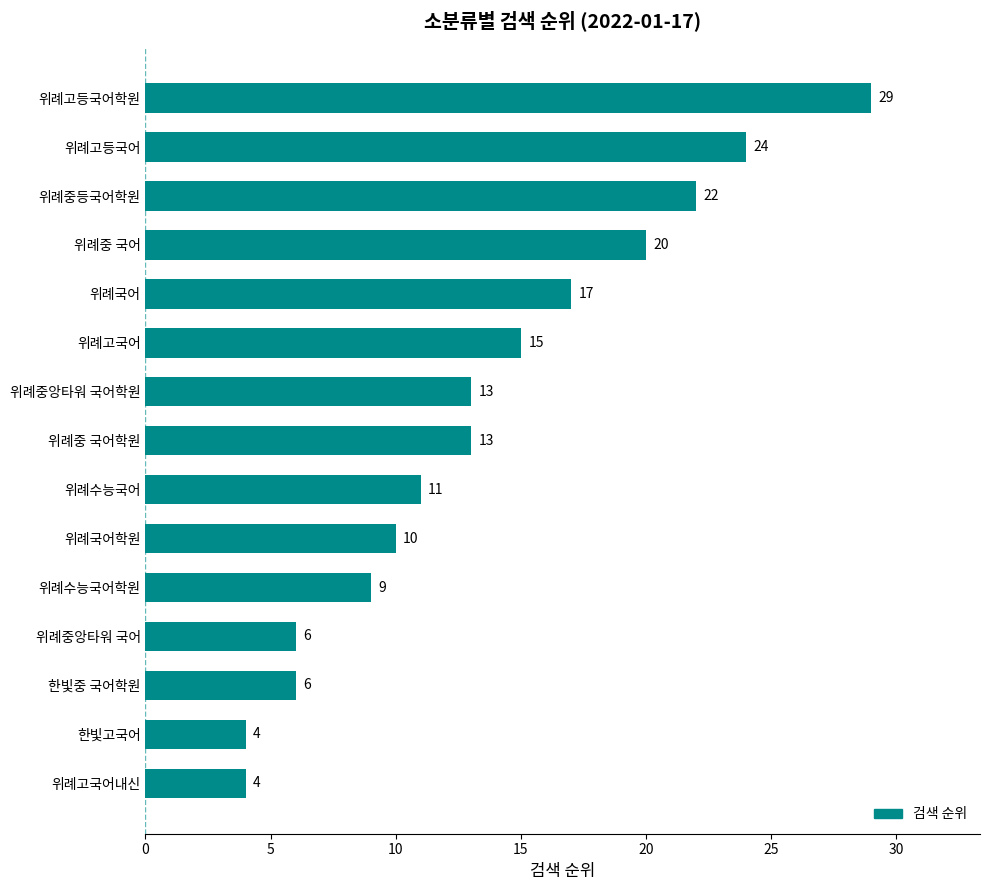

At which label is the value closest to 16?

위례고국어